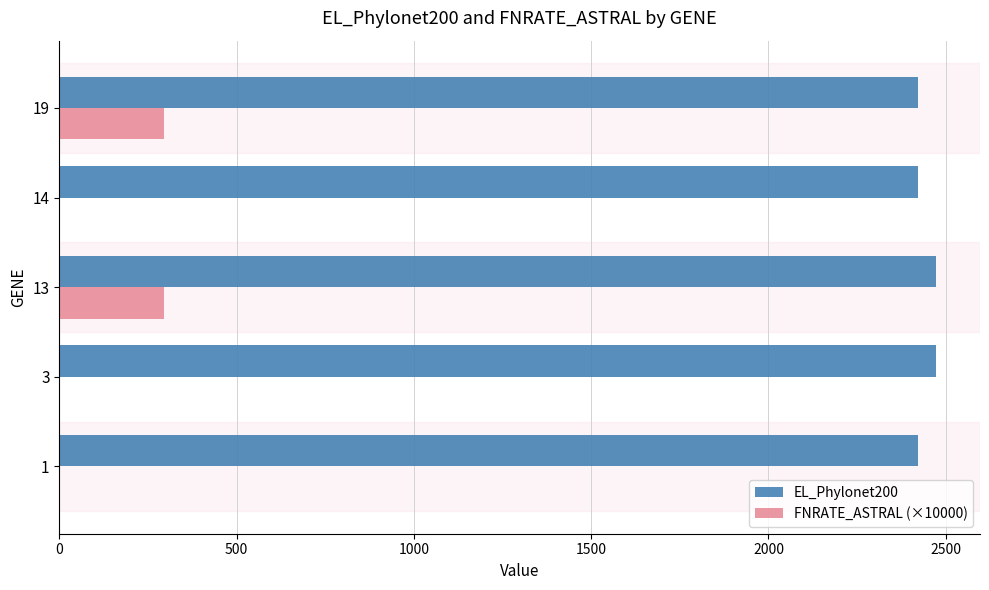

What is the sum of the FNRATE_ASTRAL (×10000) values at 13 and 1?

294.1